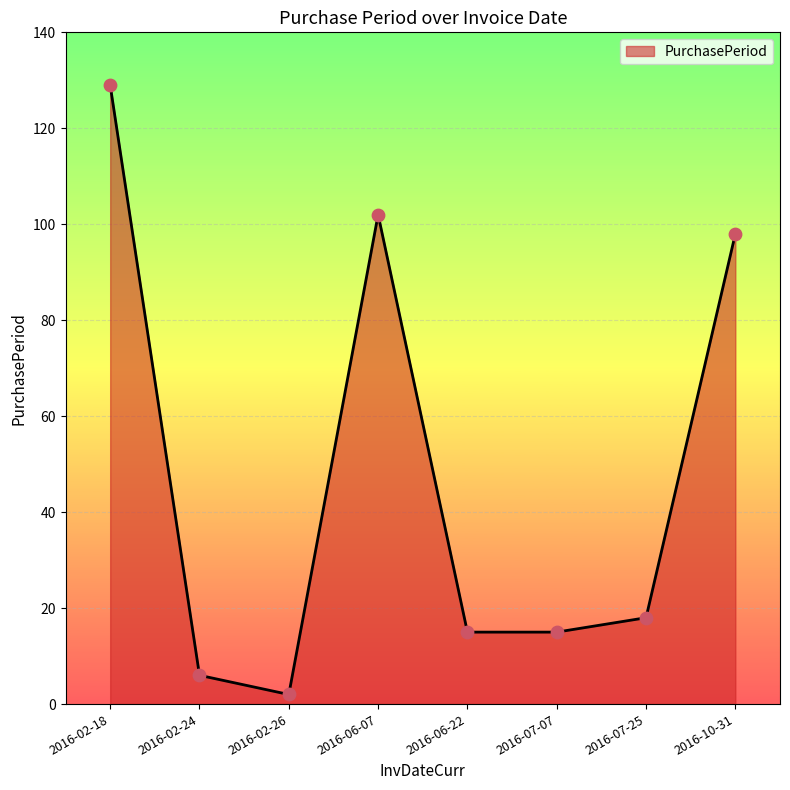

What is the change in value from 2016-02-24 to 2016-10-31?

+92